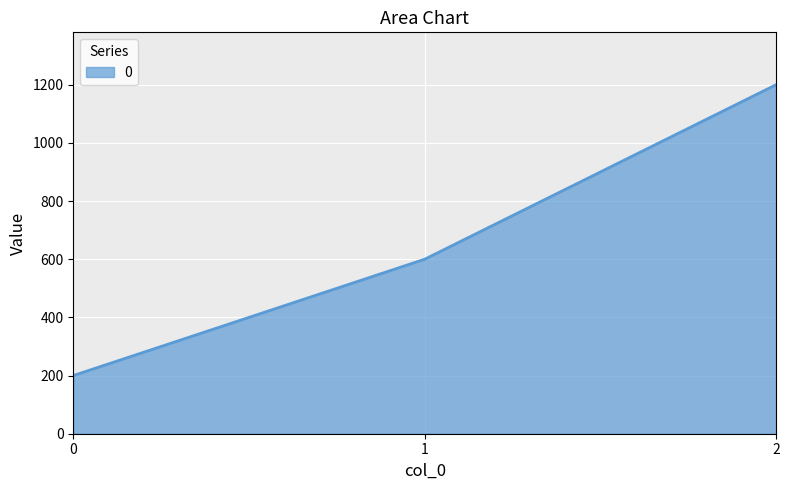

List the labels in order of value, smallest first.

0, 1, 2